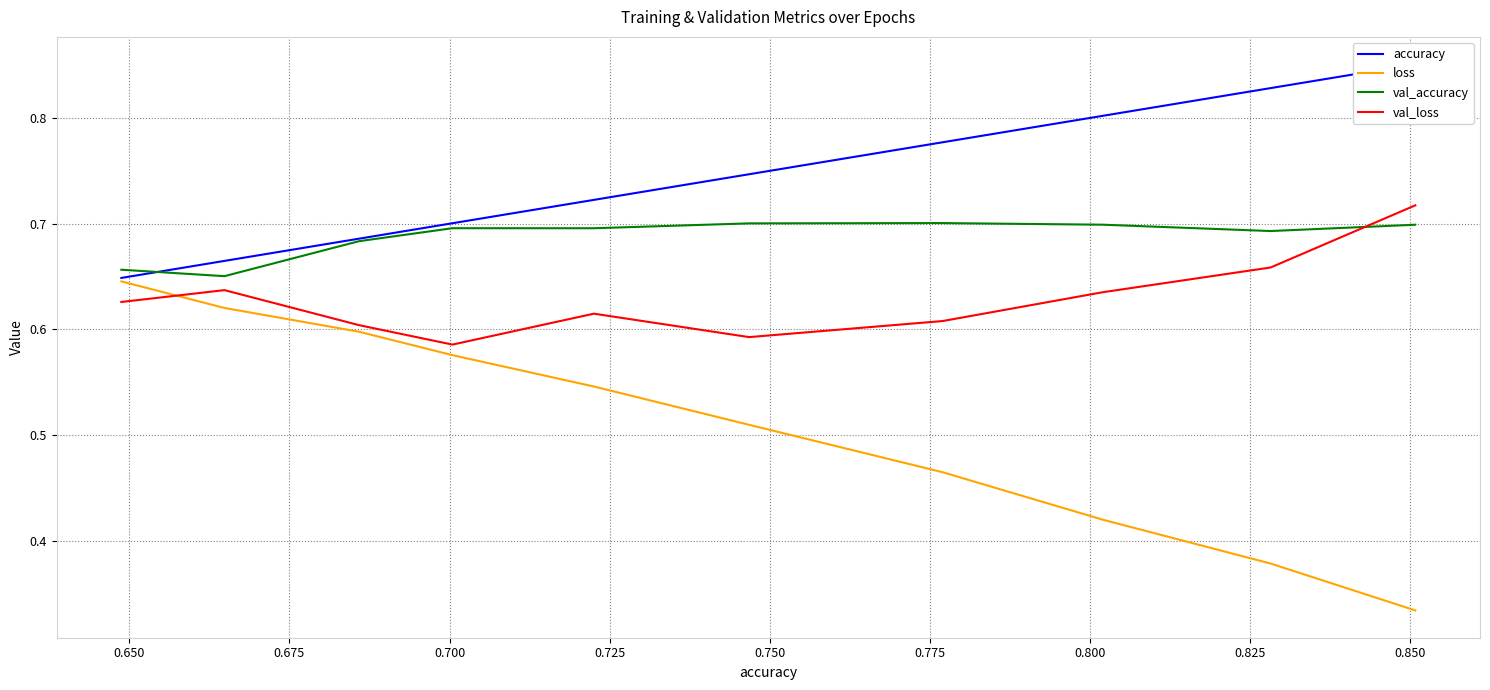

How many intersections are there between val_accuracy and val_loss?

1